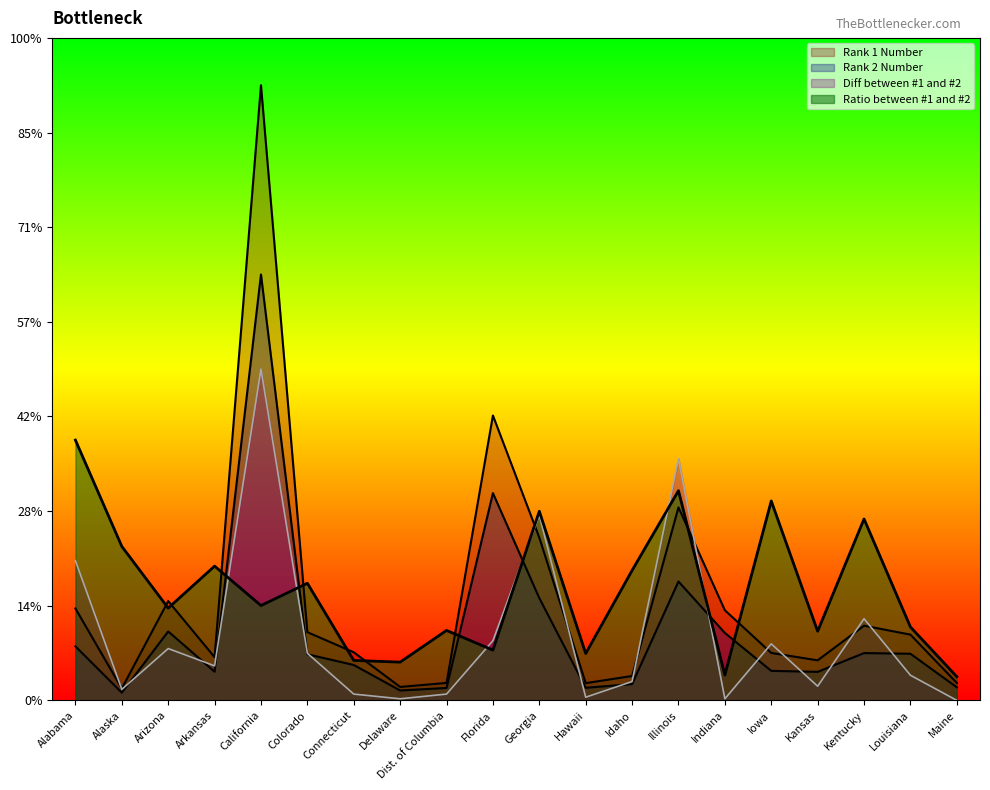

Where do Ratio between #1 and #2 and Diff between #1 and #2 first cross each other?

Arkansas and California